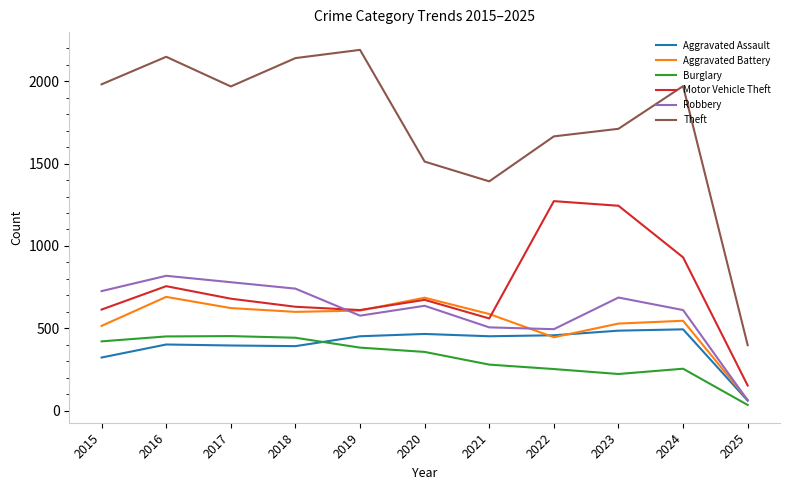

Which series has the largest total across all categories?

Theft